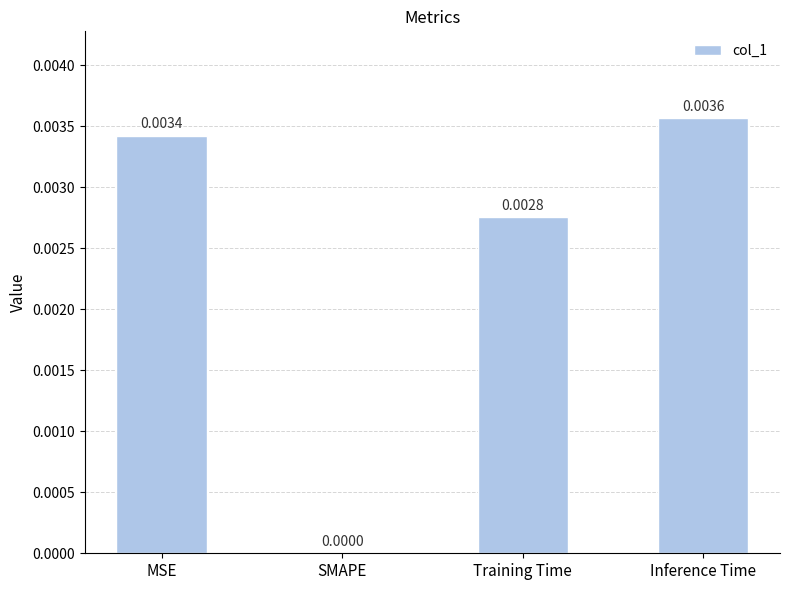

Between Inference Time and Training Time, which is larger?

Inference Time